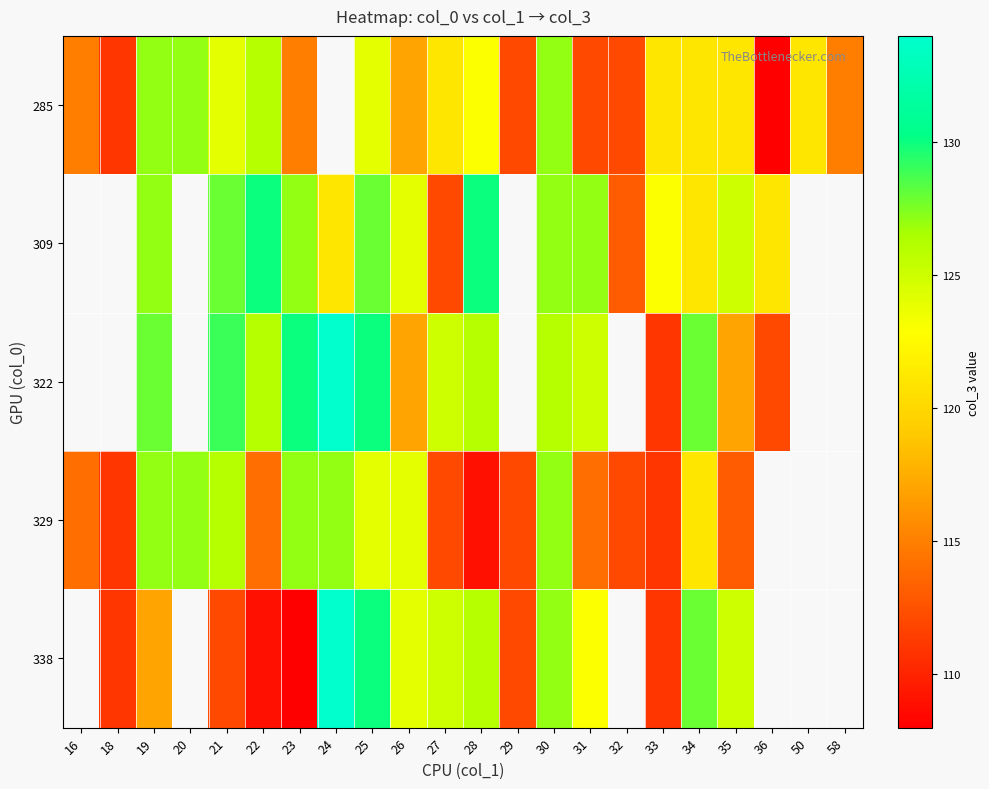

How many distinct data groups are displayed?

5